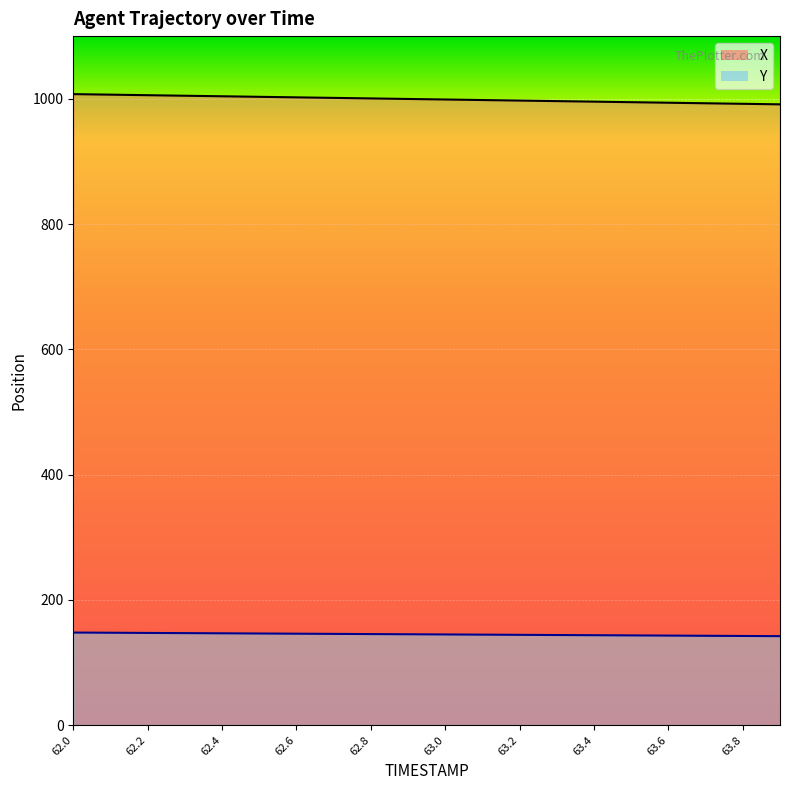

Read the Y value at 63.6.

143.0